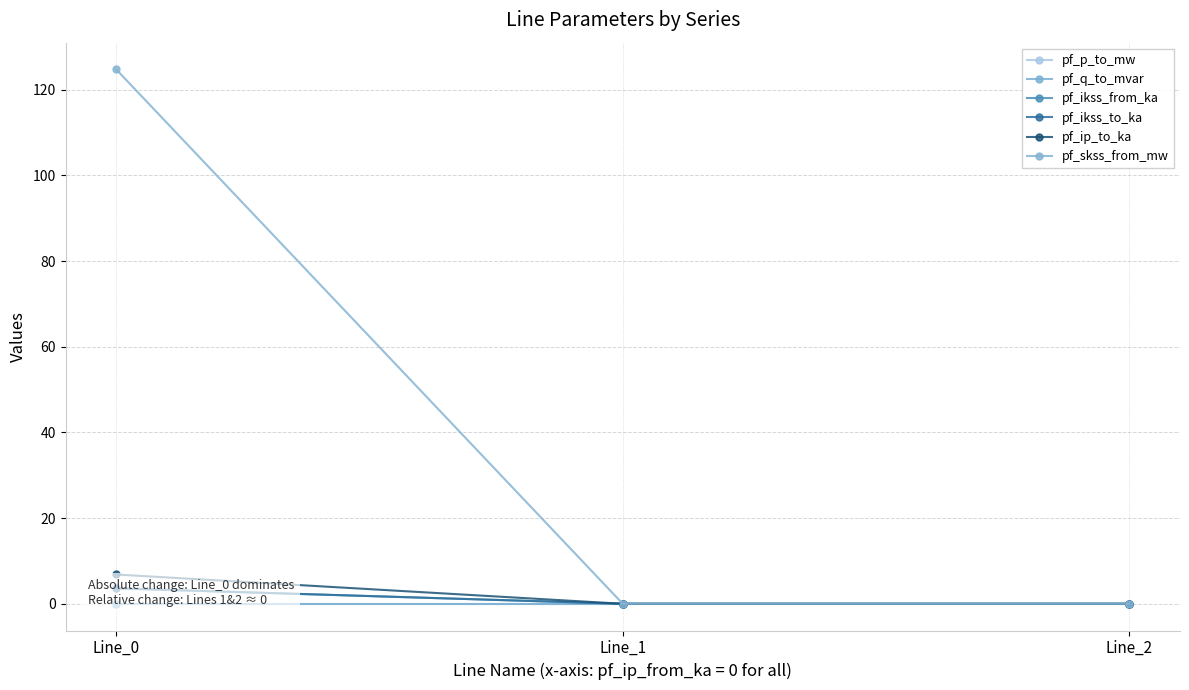

The pf_ip_to_ka series shows 0.0 at Line_2. True or false?

True